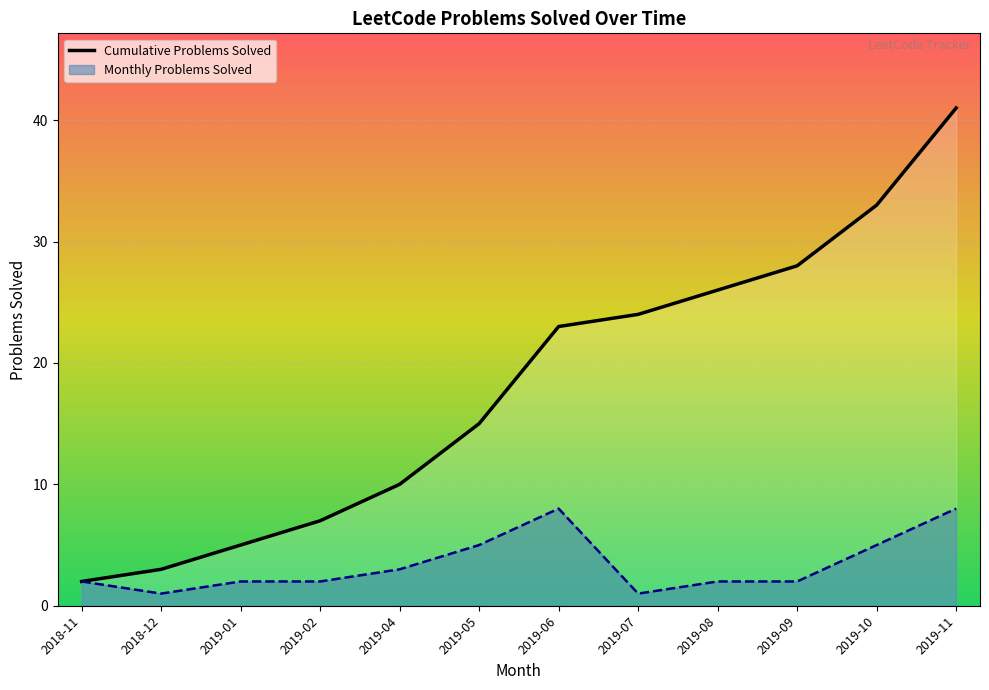

How many categories are shown in the chart?

12